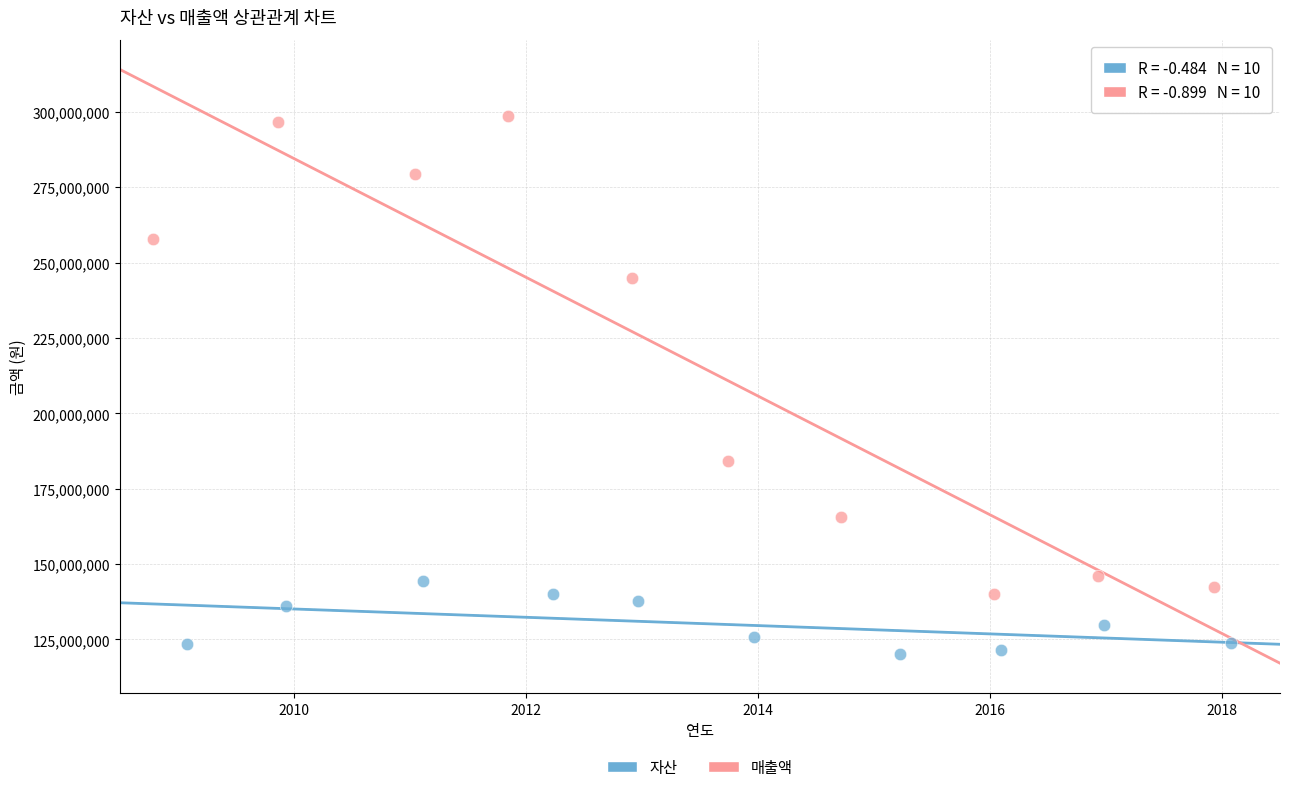

Which series contains the lowest Y value?

자산